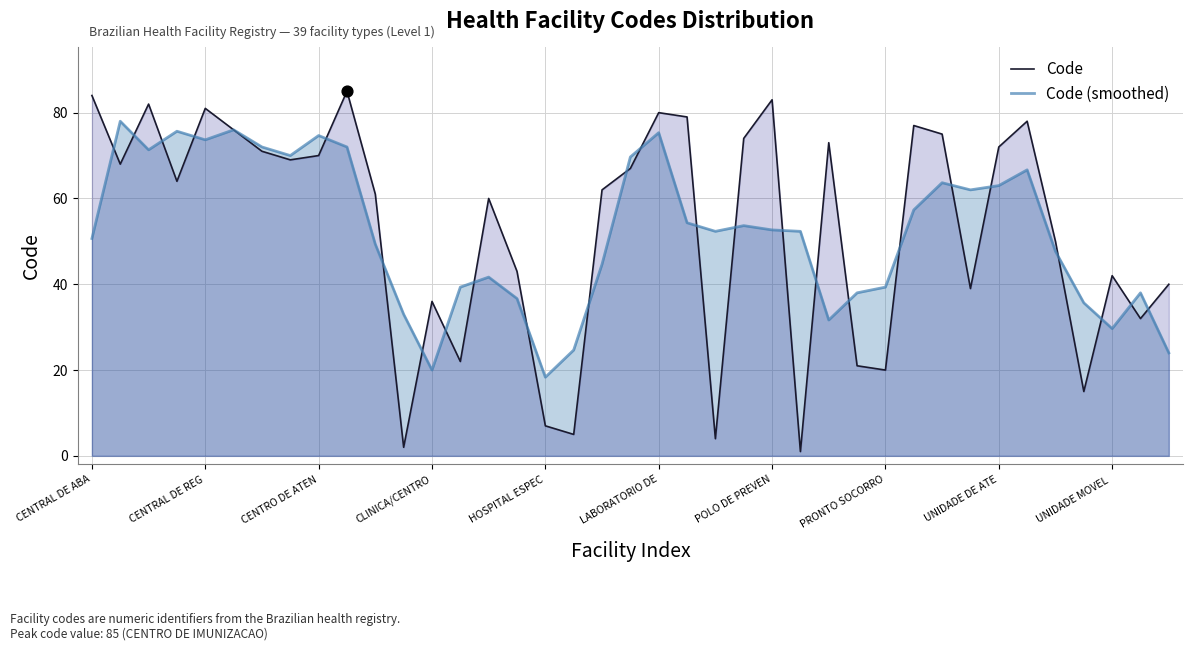

Which series has the widest spread of Y values?

Code